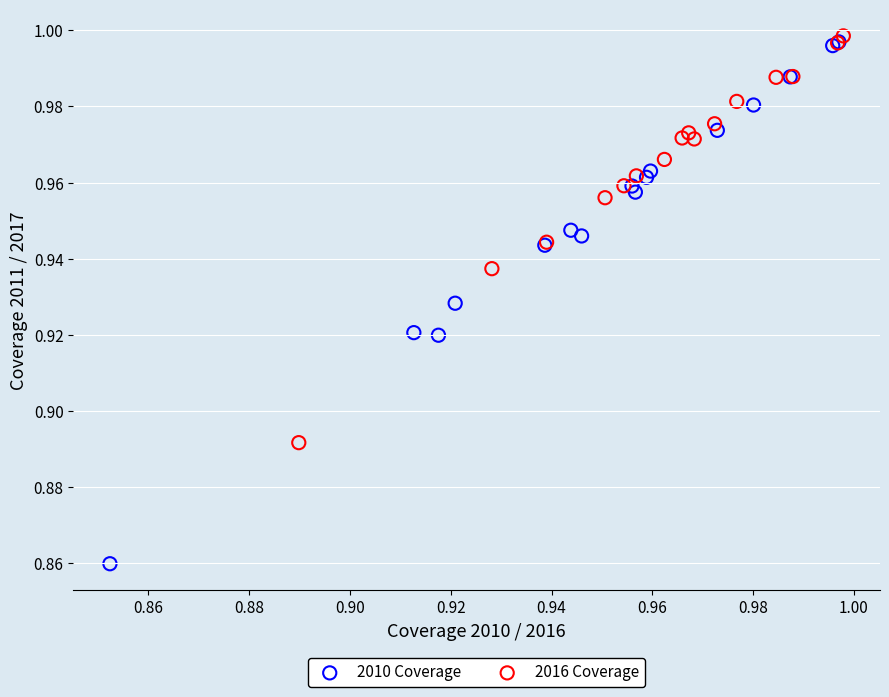

Which series contains the lowest Y value?

2010 Coverage